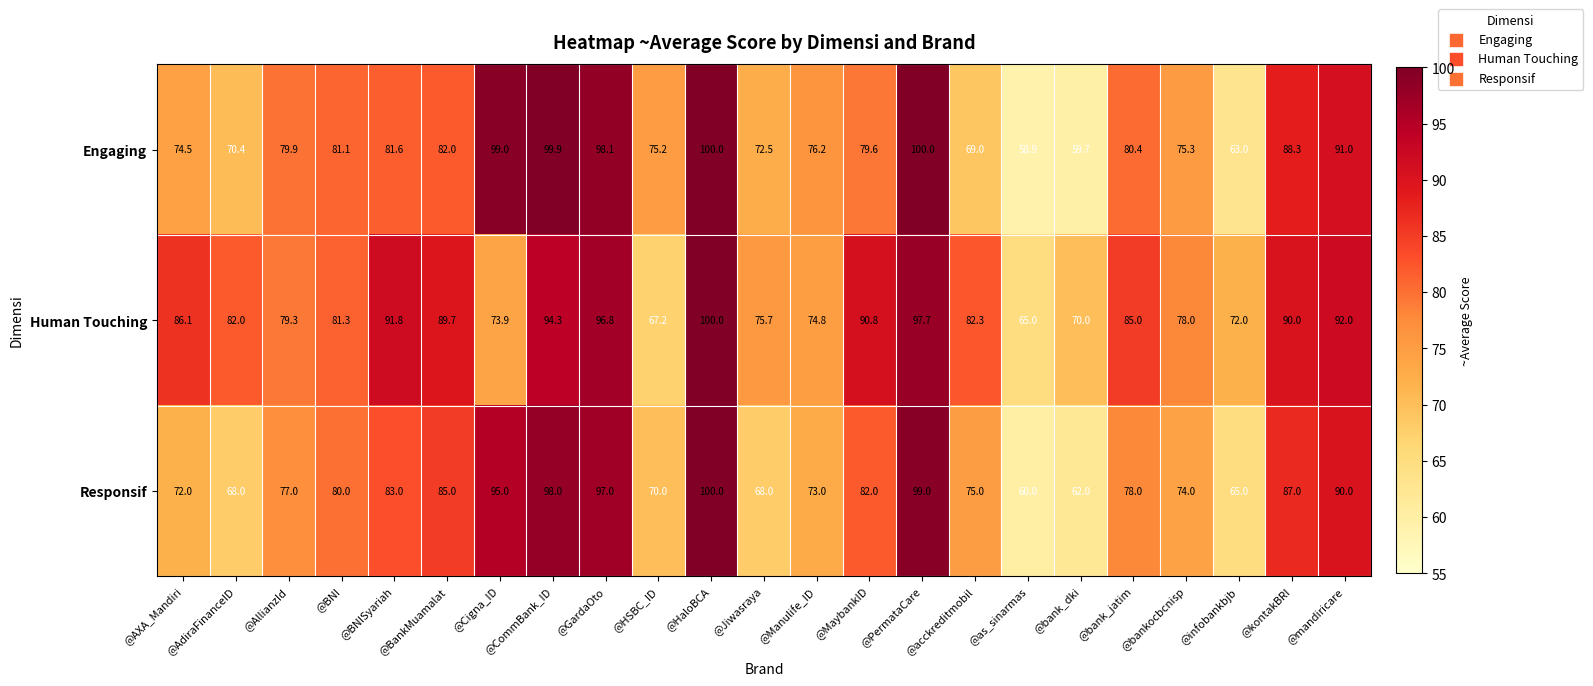

What is the difference between the maximum and minimum values in the Engaging series?

41.1